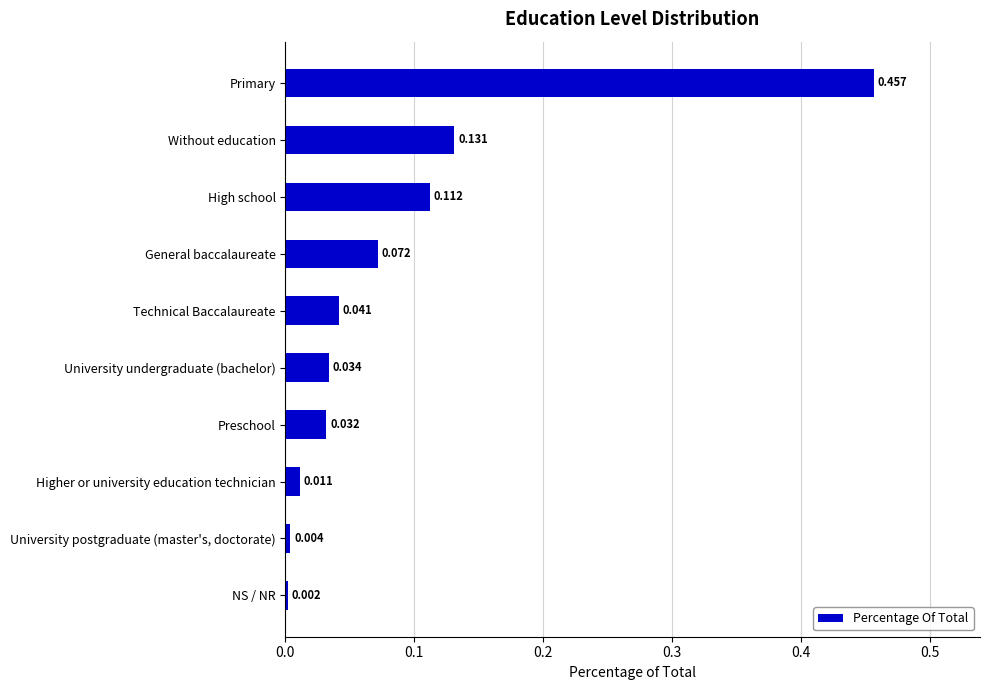

What is the label of the 5th bar from the top?

Technical Baccalaureate